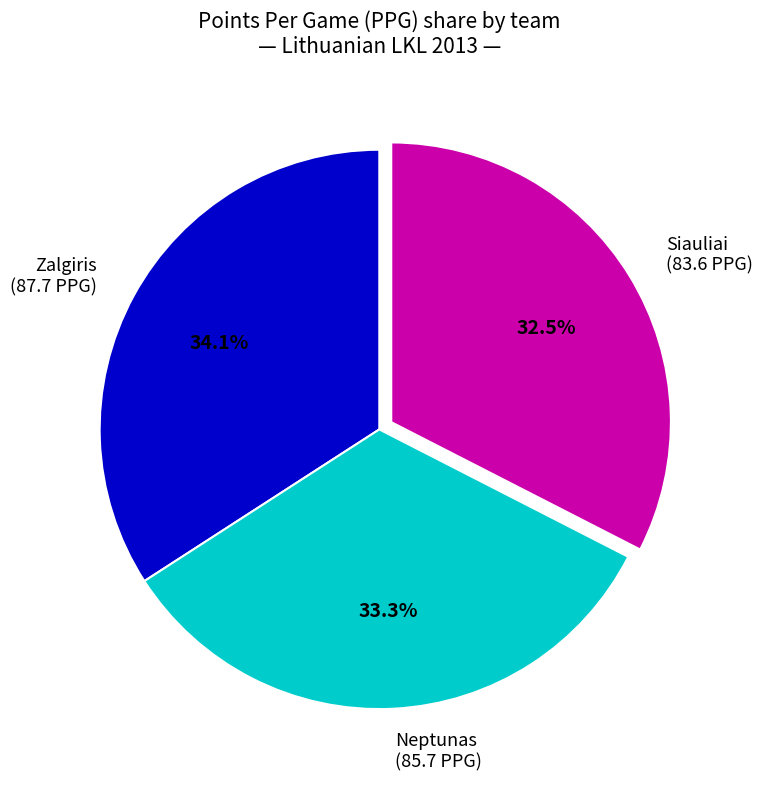

Which has a higher value, Neptunas or Siauliai?

Neptunas